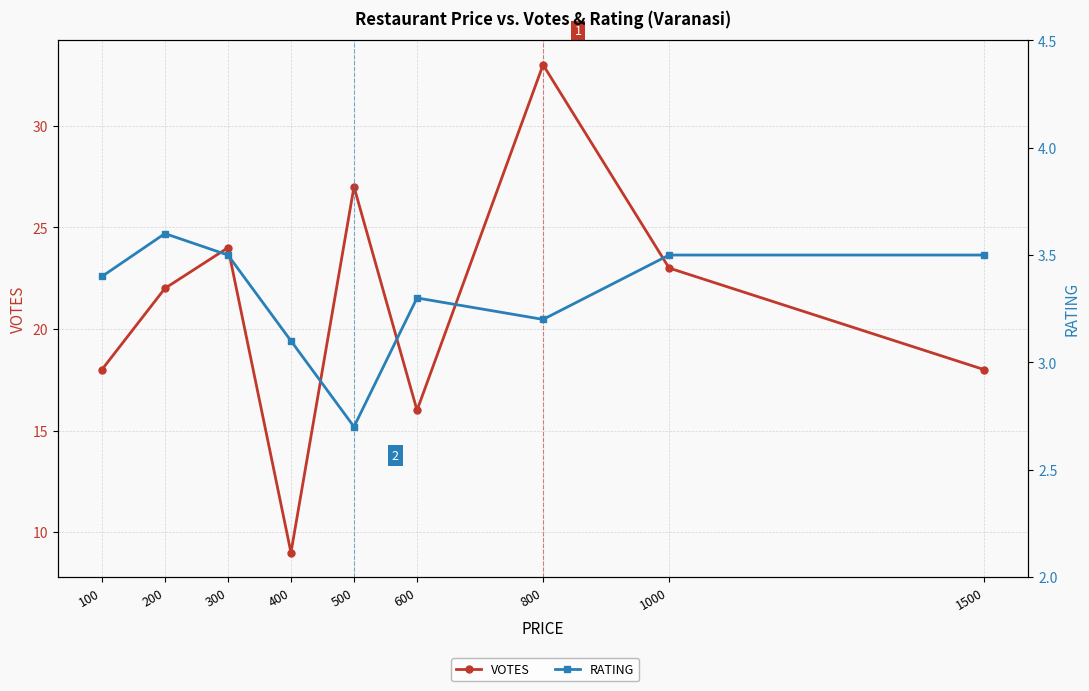

Which series has the largest range (max minus min)?

VOTES